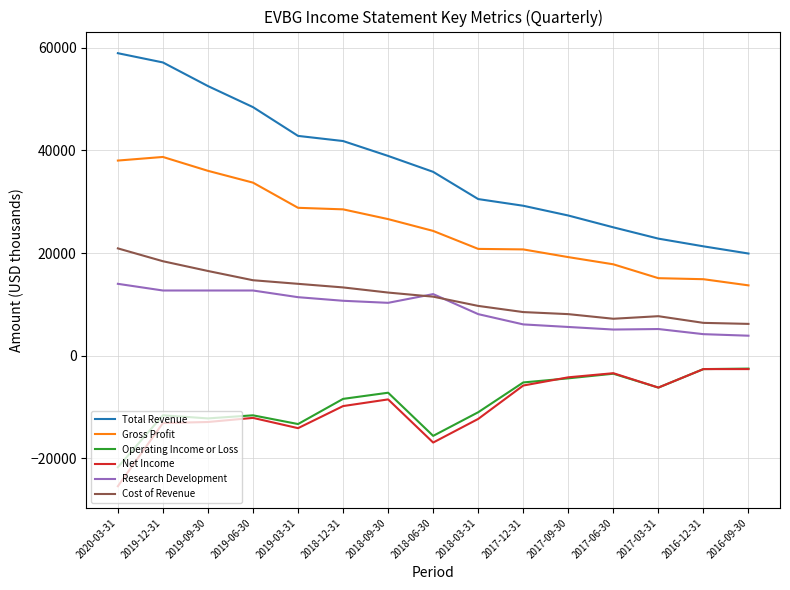

The Research Development series shows 3433 at 2018-06-30. True or false?

False